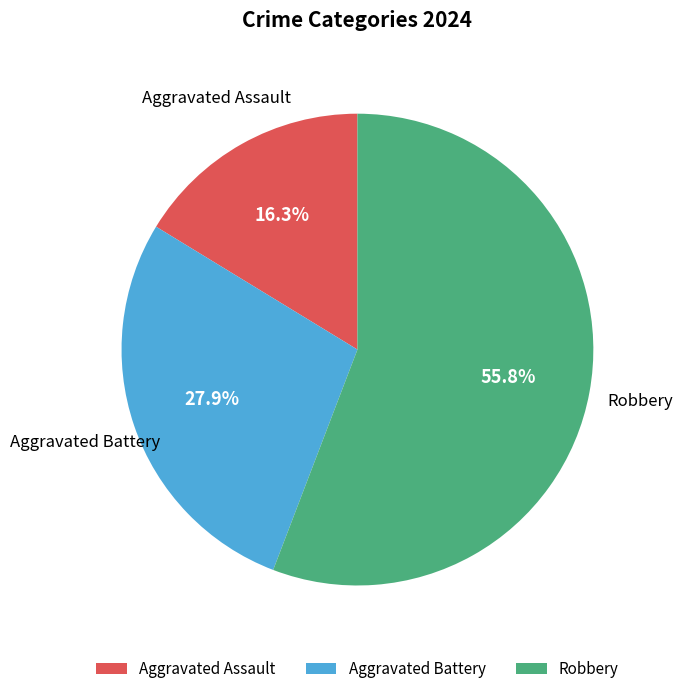

To the nearest percent, what is the difference between the largest and smallest slice percentages?

40%